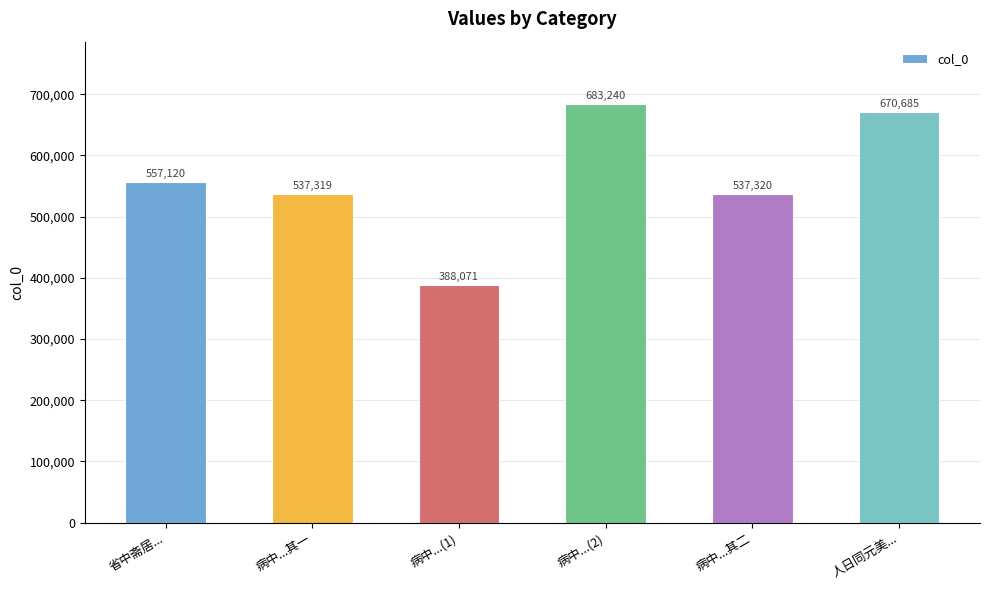

What is the label of the 6th bar from the left?

人日同元美...